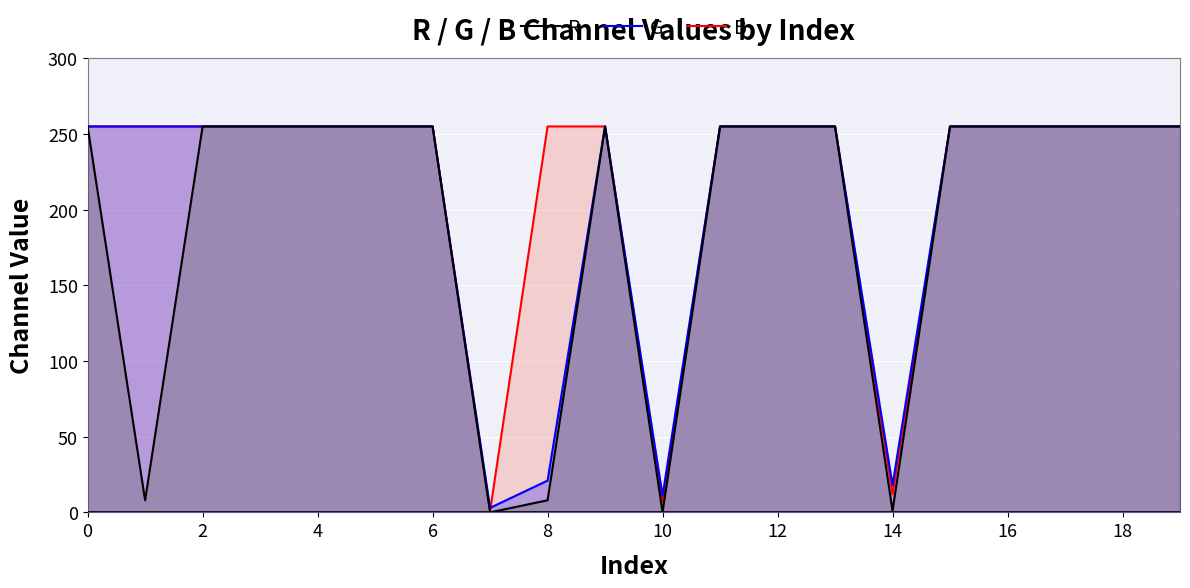

True or false: B and R cross at least once.

False